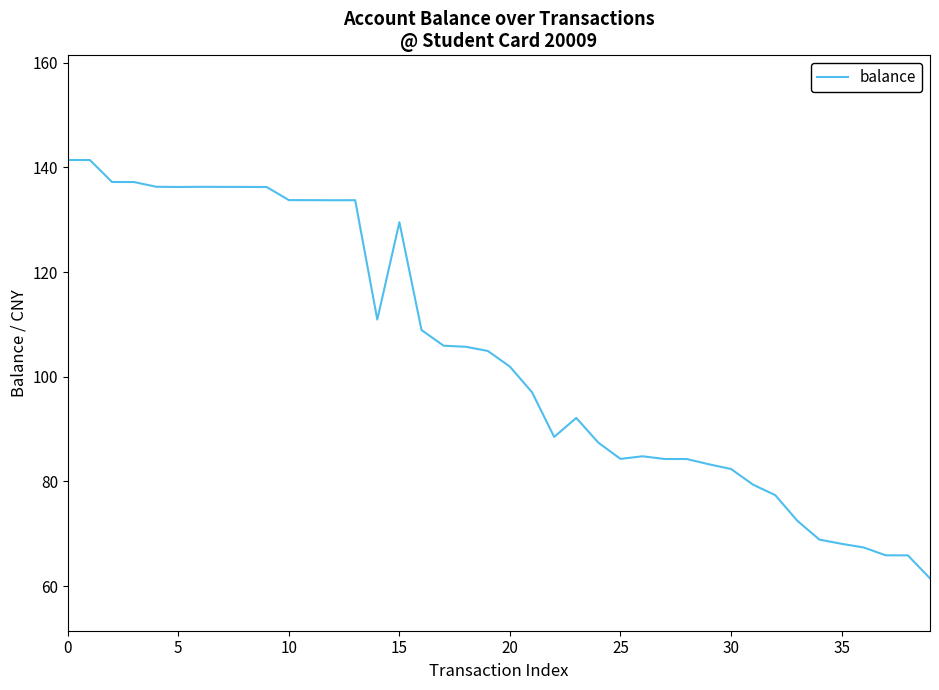

What is the maximum value shown in the chart?

141.4